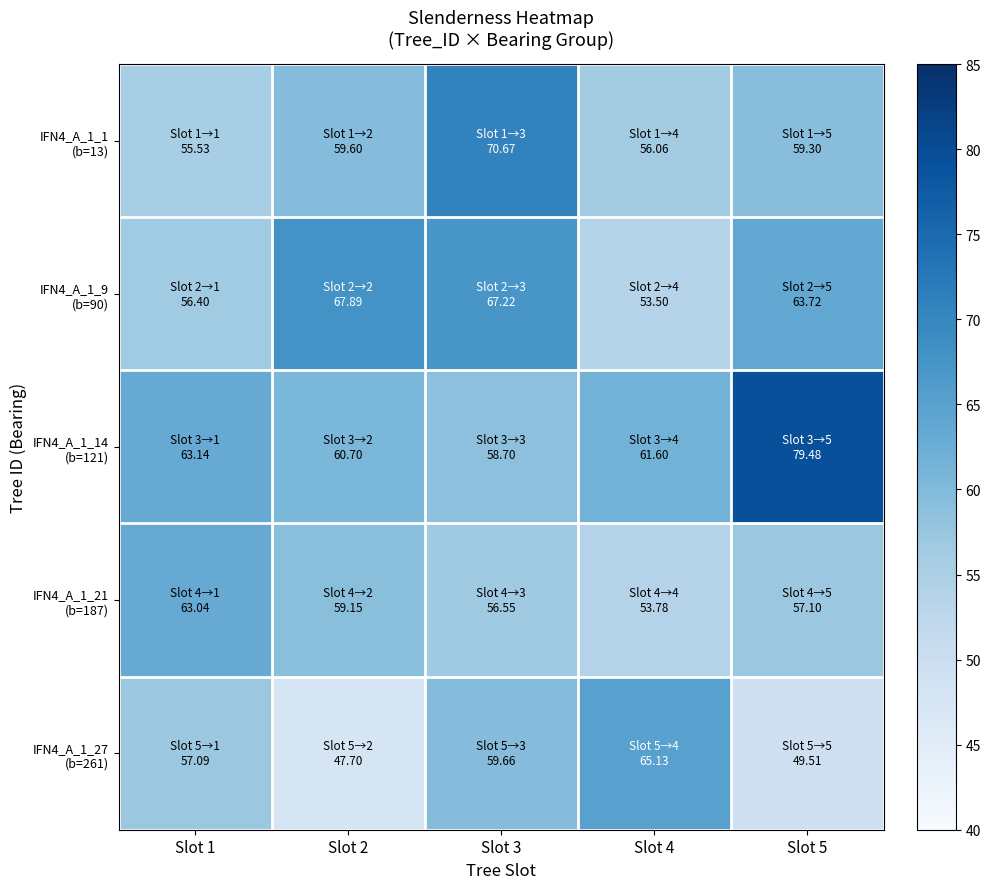

How many categories are shown in the chart?

5